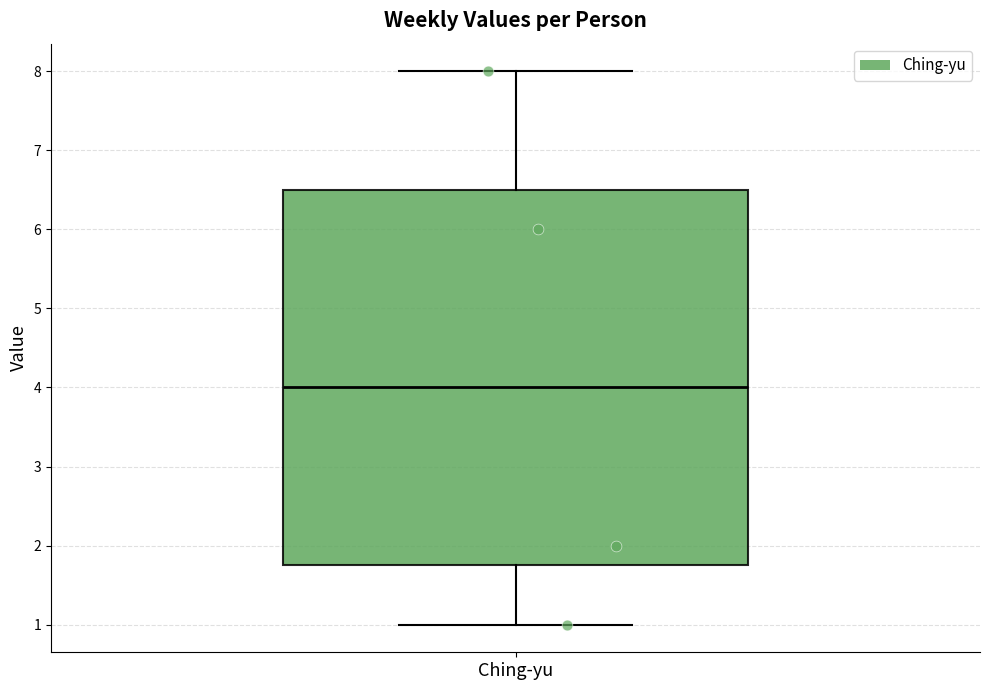

Where does the upper whisker of the box for Ching-yu end on the y-axis? The values are not printed on the chart, so give them approximately, as read against the axis.

8.0